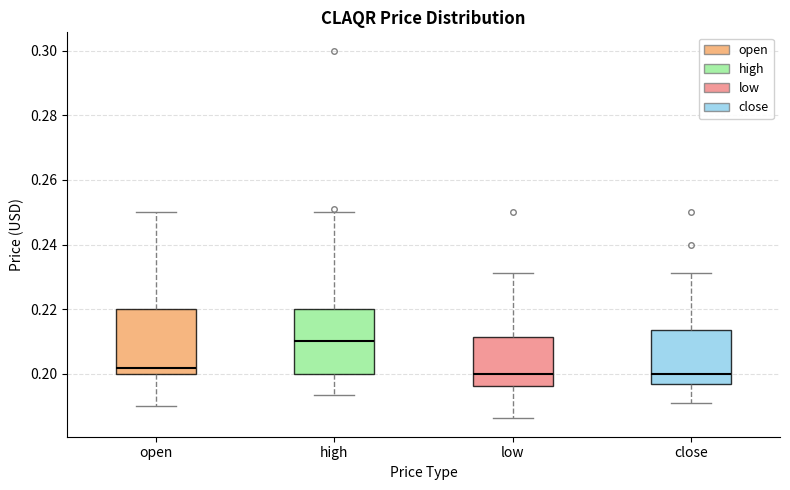

Reading left to right, read every box against the y-axis: the position of its median line, the range the box covers, and the ends of its whiskers. The values are not printed on the chart, so give them approximately, as read against the axis.

open: median 0.202, box 0.200 to 0.220, whiskers 0.190 to 0.250
high: median 0.210, box 0.200 to 0.220, whiskers 0.194 to 0.250
low: median 0.200, box 0.196 to 0.212, whiskers 0.186 to 0.232
close: median 0.200, box 0.196 to 0.214, whiskers 0.190 to 0.232